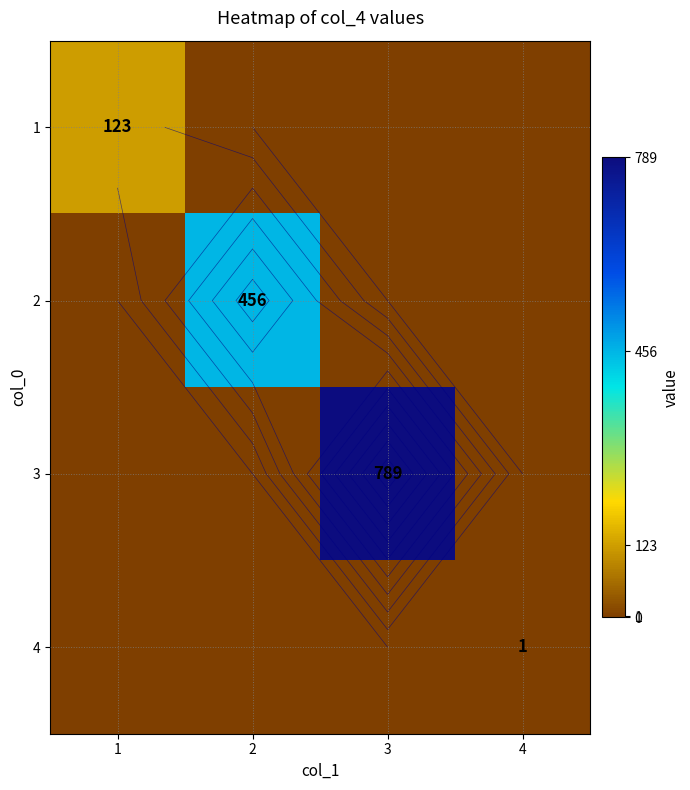

Which series has the largest range (max minus min)?

3